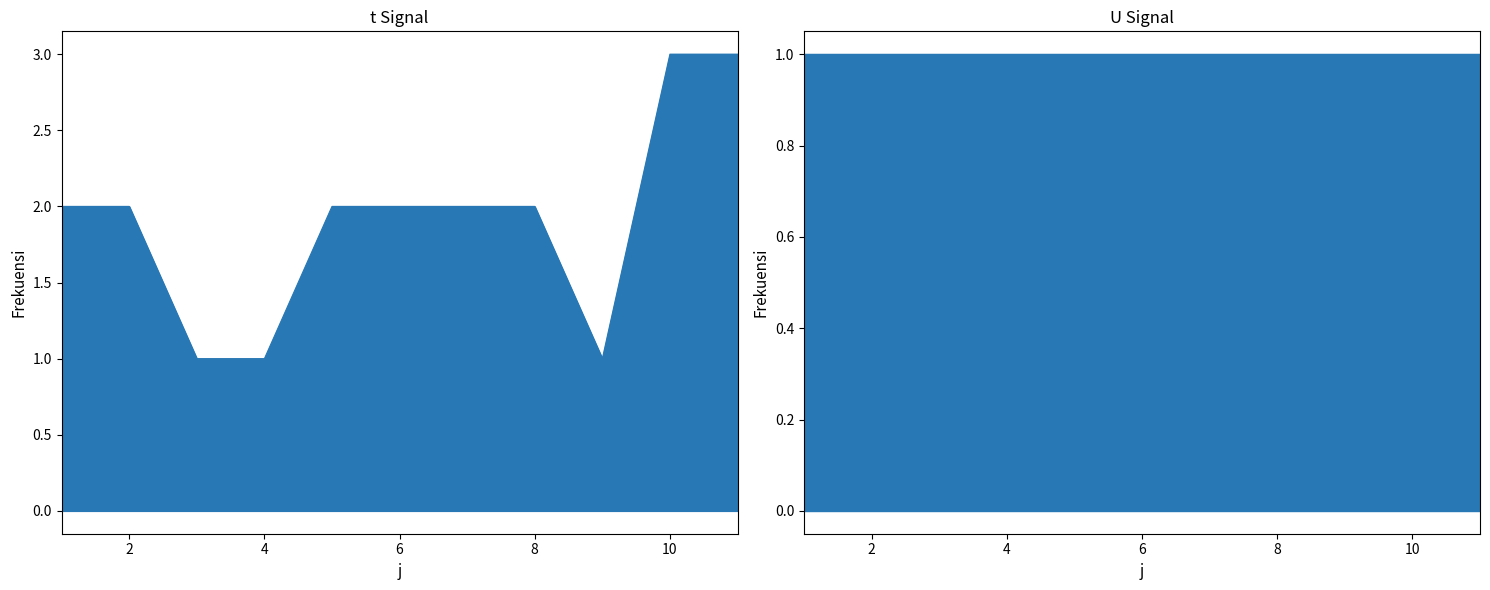

Is it true that the value at 7 is 2?

True